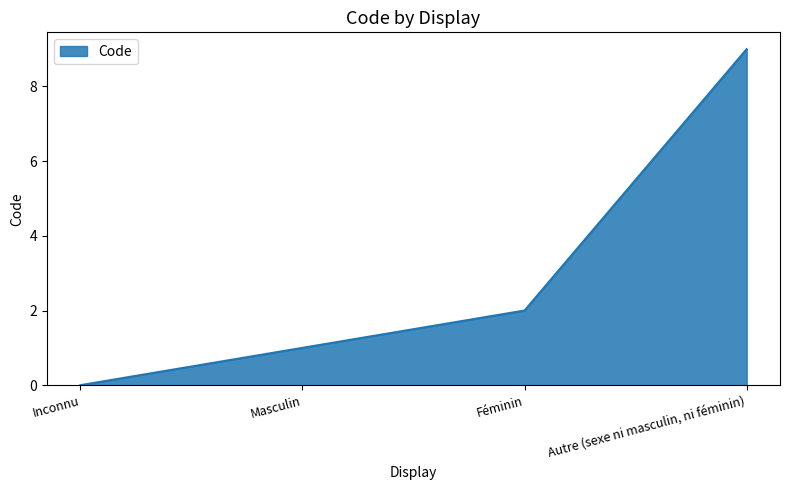

What is the change in value from Féminin to Autre (sexe ni masculin, ni féminin)?

+7